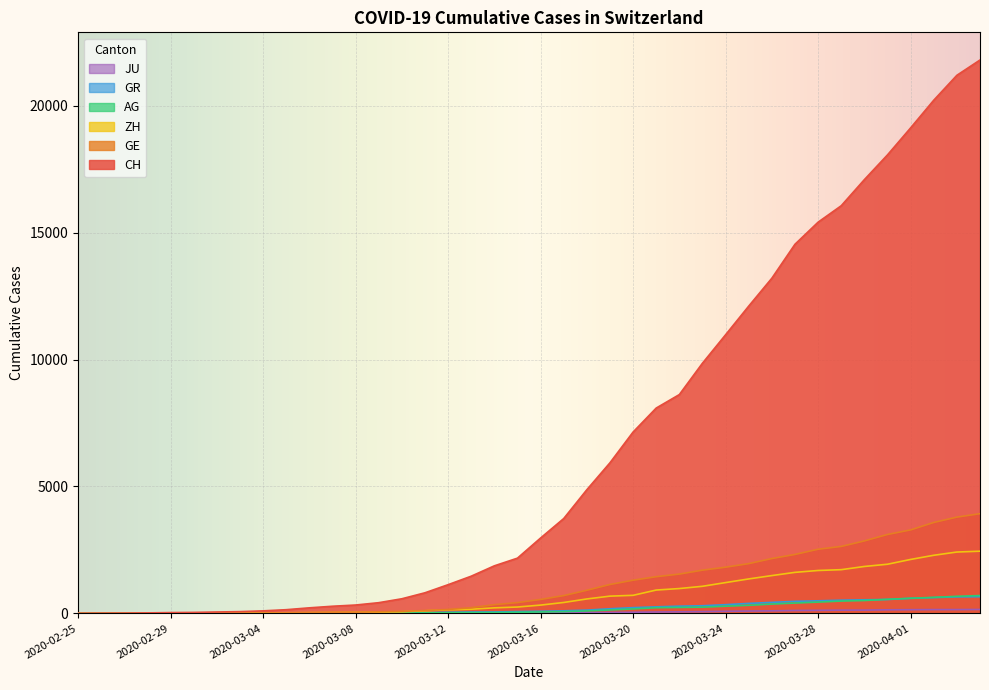

Reading left to right, what are all the values shown in this chart?

CH: 2020-02-25=0	2020-02-26=5	2020-02-27=9	2020-02-28=19	2020-02-29=31	2020-03-01=38	2020-03-02=54	2020-03-03=69	2020-03-04=99	2020-03-05=145	2020-03-06=218	2020-03-07=281	2020-03-08=329	2020-03-09=421	2020-03-10=575	2020-03-11=811	2020-03-12=1130	2020-03-13=1465	2020-03-14=1873	2020-03-15=2176	2020-03-16=2969	2020-03-17=3736	2020-03-18=4872	2020-03-19=5933	2020-03-20=7145	2020-03-21=8090	2020-03-22=8621	2020-03-23=9858	2020-03-24=10978	2020-03-25=12107	2020-03-26=13206	2020-03-27=14544	2020-03-28=15414	2020-03-29=16062	2020-03-30=17090	2020-03-31=18065	2020-04-01=19129	2020-04-02=20219	2020-04-03=21201	2020-04-04=21804
GE: 2020-02-25=0	2020-02-26=1	2020-02-27=1	2020-02-28=4	2020-02-29=8	2020-03-01=9	2020-03-02=10	2020-03-03=13	2020-03-04=15	2020-03-05=20	2020-03-06=29	2020-03-07=42	2020-03-08=44	2020-03-09=59	2020-03-10=79	2020-03-11=112	2020-03-12=153	2020-03-13=224	2020-03-14=343	2020-03-15=425	2020-03-16=549	2020-03-17=701	2020-03-18=911	2020-03-19=1139	2020-03-20=1307	2020-03-21=1445	2020-03-22=1549	2020-03-23=1703	2020-03-24=1820	2020-03-25=1960	2020-03-26=2161	2020-03-27=2322	2020-03-28=2527	2020-03-29=2638	2020-03-30=2855	2020-03-31=3109	2020-04-01=3289	2020-04-02=3582	2020-04-03=3793	2020-04-04=3928
AG: 2020-02-25=0	2020-02-26=1	2020-02-27=1	2020-02-28=1	2020-02-29=3	2020-03-01=4	2020-03-02=7	2020-03-03=7	2020-03-04=10	2020-03-05=11	2020-03-06=12	2020-03-07=14	2020-03-08=14	2020-03-09=15	2020-03-10=18	2020-03-11=20	2020-03-12=27	2020-03-13=30	2020-03-14=33	2020-03-15=43	2020-03-16=56	2020-03-17=69	2020-03-18=96	2020-03-19=134	2020-03-20=175	2020-03-21=223	2020-03-22=235	2020-03-23=245	2020-03-24=283	2020-03-25=318	2020-03-26=367	2020-03-27=407	2020-03-28=444	2020-03-29=485	2020-03-30=506	2020-03-31=554	2020-04-01=596	2020-04-02=631	2020-04-03=673	2020-04-04=702
GR: 2020-02-25=0	2020-02-26=2	2020-02-27=2	2020-02-28=6	2020-02-29=6	2020-03-01=6	2020-03-02=9	2020-03-03=9	2020-03-04=12	2020-03-05=14	2020-03-06=16	2020-03-07=17	2020-03-08=18	2020-03-09=18	2020-03-10=22	2020-03-11=31	2020-03-12=43	2020-03-13=53	2020-03-14=56	2020-03-15=71	2020-03-16=84	2020-03-17=101	2020-03-18=128	2020-03-19=182	2020-03-20=226	2020-03-21=258	2020-03-22=284	2020-03-23=300	2020-03-24=343	2020-03-25=393	2020-03-26=433	2020-03-27=474	2020-03-28=495	2020-03-29=519	2020-03-30=535	2020-03-31=547	2020-04-01=592	2020-04-02=622	2020-04-03=649	2020-04-04=657
ZH: 2020-02-25=0	2020-02-26=0	2020-02-27=2	2020-02-28=2	2020-02-29=6	2020-03-01=7	2020-03-02=10	2020-03-03=13	2020-03-04=15	2020-03-05=23	2020-03-06=29	2020-03-07=34	2020-03-08=40	2020-03-09=49	2020-03-10=62	2020-03-11=101	2020-03-12=140	2020-03-13=163	2020-03-14=218	2020-03-15=250	2020-03-16=326	2020-03-17=429	2020-03-18=568	2020-03-19=679	2020-03-20=711	2020-03-21=919	2020-03-22=978	2020-03-23=1067	2020-03-24=1213	2020-03-25=1357	2020-03-26=1489	2020-03-27=1616	2020-03-28=1690	2020-03-29=1722	2020-03-30=1848	2020-03-31=1936	2020-04-01=2125	2020-04-02=2289	2020-04-03=2417	2020-04-04=2450
JU: 2020-02-25=0	2020-02-26=0	2020-02-27=1	2020-02-28=1	2020-02-29=1	2020-03-01=1	2020-03-02=1	2020-03-03=2	2020-03-04=2	2020-03-05=4	2020-03-06=4	2020-03-07=5	2020-03-08=5	2020-03-09=7	2020-03-10=7	2020-03-11=7	2020-03-12=12	2020-03-13=17	2020-03-14=18	2020-03-15=19	2020-03-16=25	2020-03-17=29	2020-03-18=32	2020-03-19=36	2020-03-20=44	2020-03-21=54	2020-03-22=61	2020-03-23=69	2020-03-24=82	2020-03-25=92	2020-03-26=100	2020-03-27=114	2020-03-28=119	2020-03-29=127	2020-03-30=128	2020-03-31=140	2020-04-01=145	2020-04-02=149	2020-04-03=149	2020-04-04=154